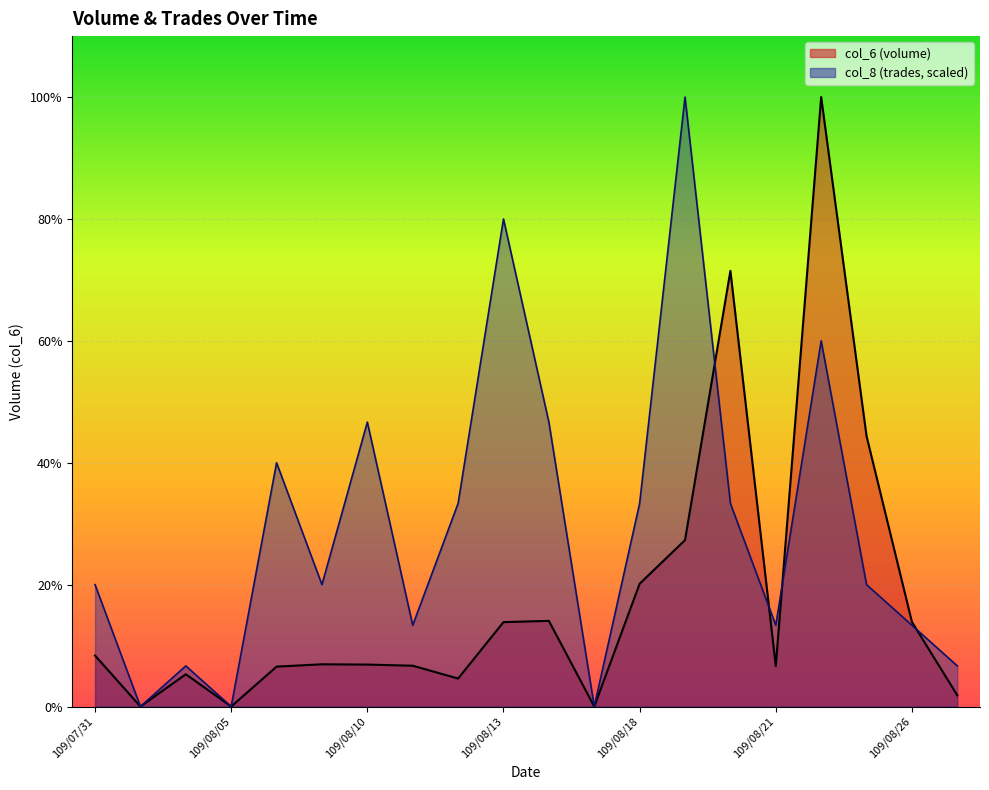

Is it true that col_6 equals 14770.0 at 109/08/13?

True